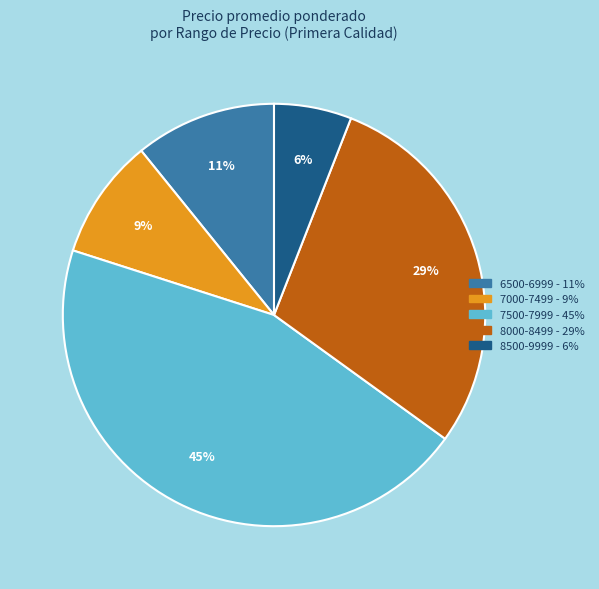

Is there a majority slice in this chart?

No